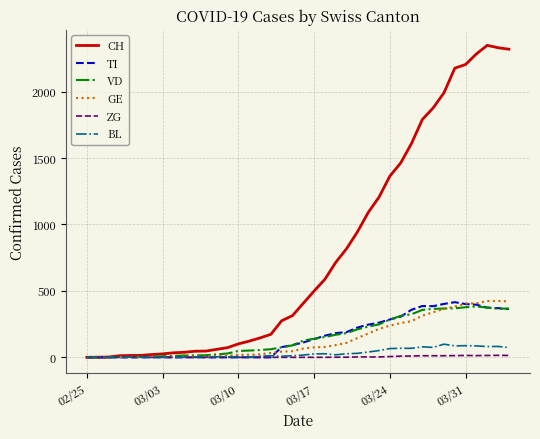

Which series has the largest range (max minus min)?

CH